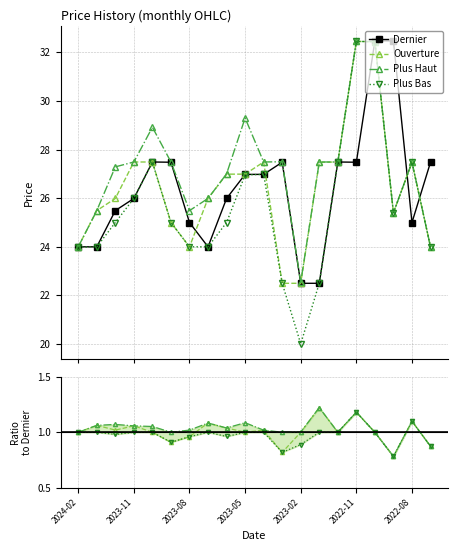

What is the value of the Plus Haut point at the 3rd from the left?

27.3